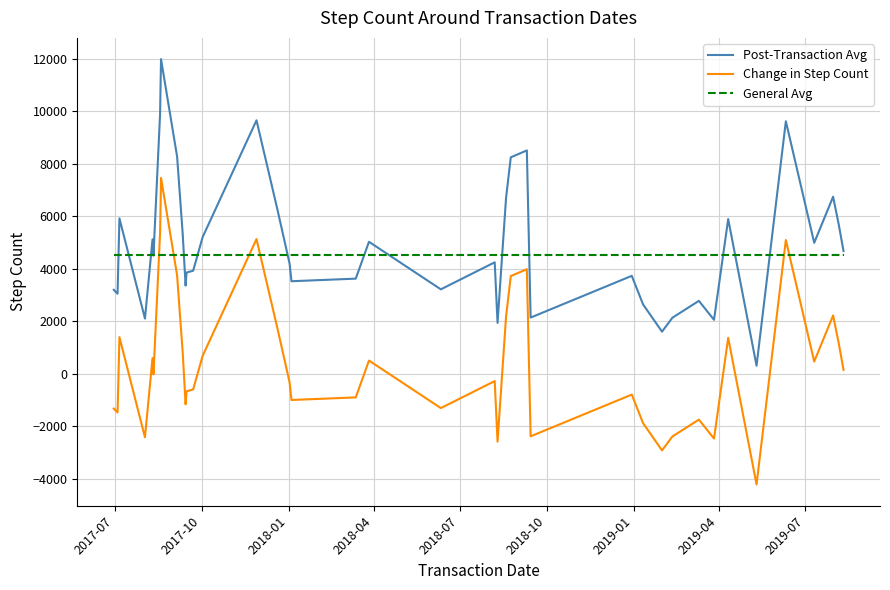

How many intersections are there between General Avg and Change in Step Count?

6